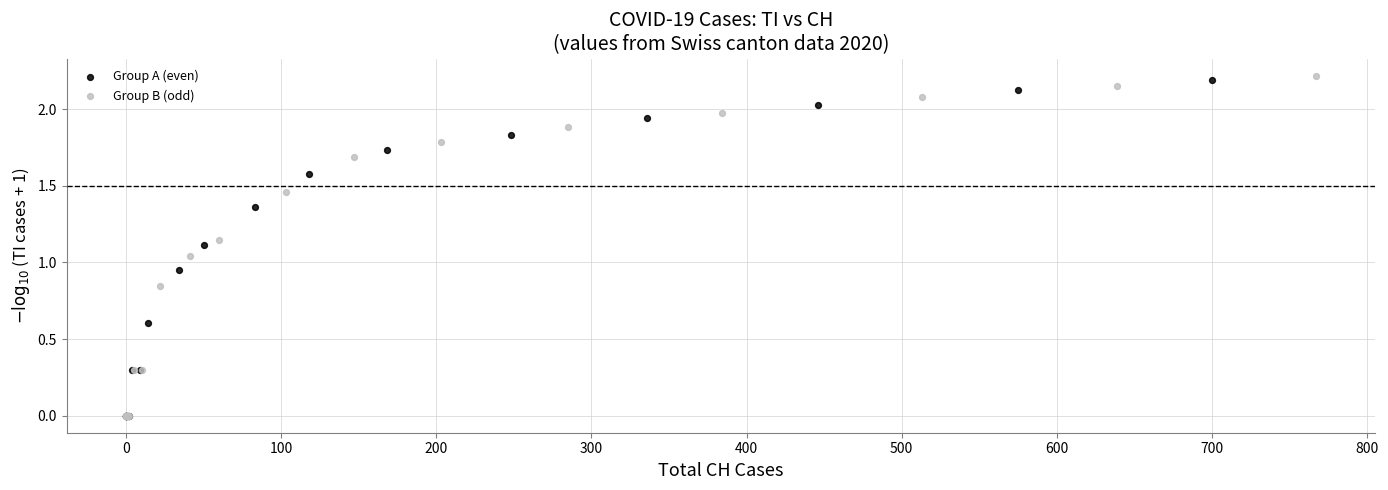

Which series has the largest Y range (max minus min)?

Group B (odd)